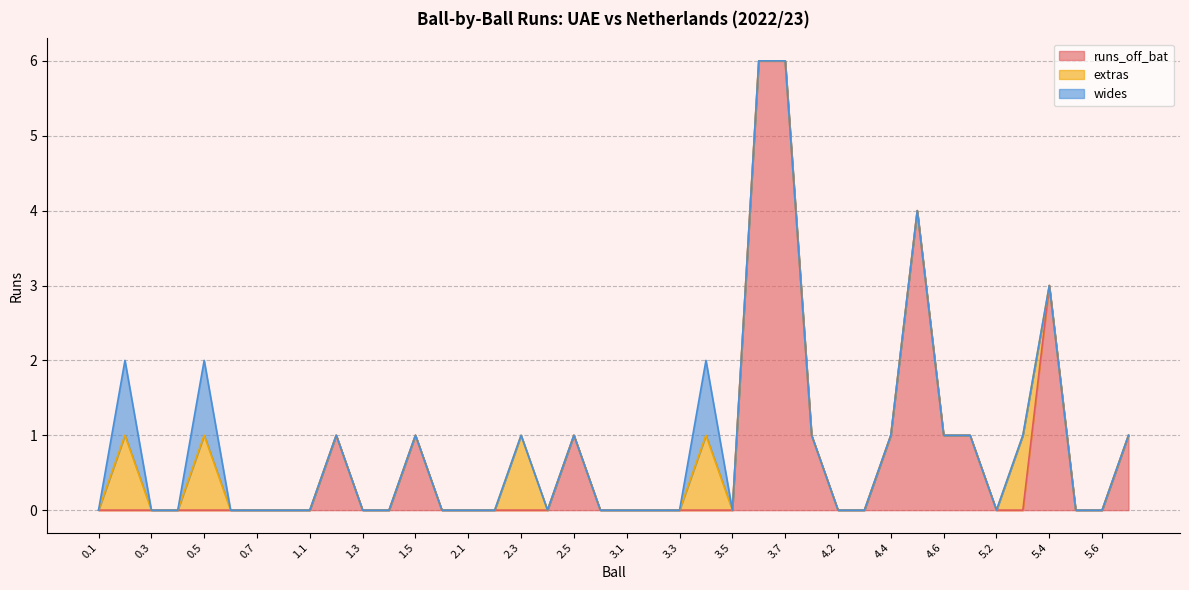

Which category has the highest value in the extras series?

0.2